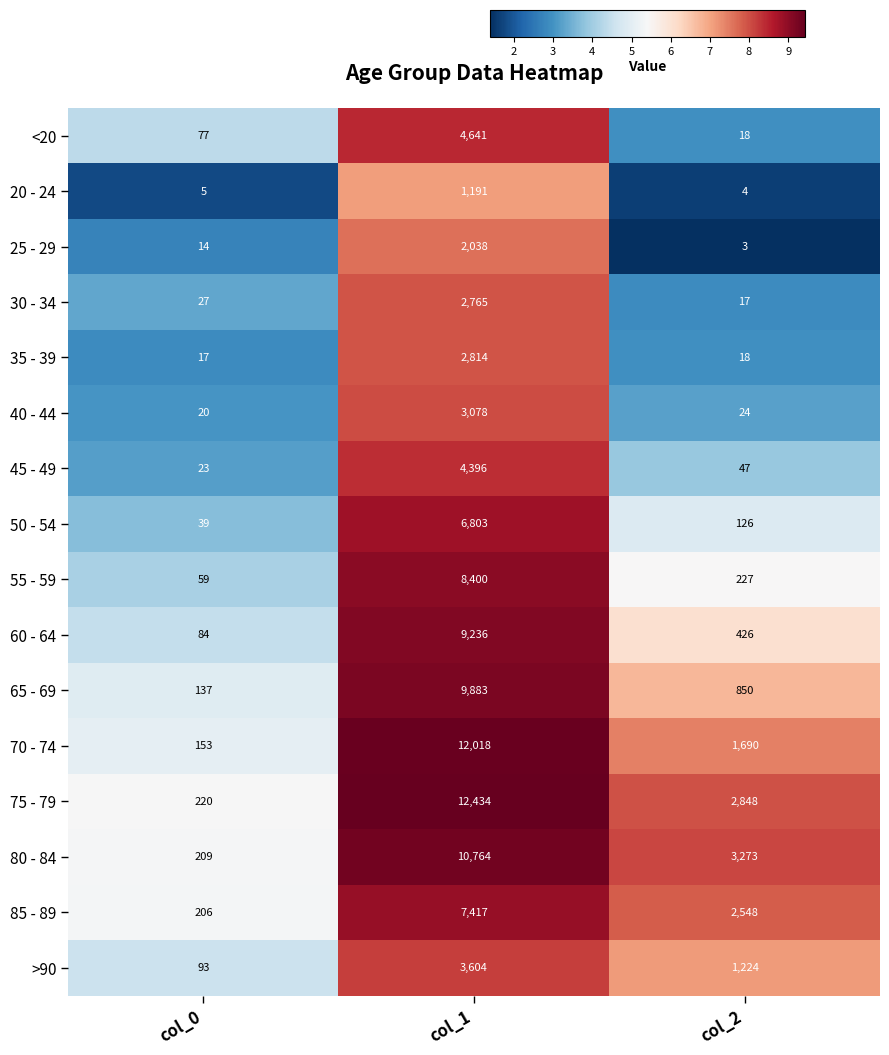

What is the difference between the 65 - 69 values at col_2 and col_0?

713